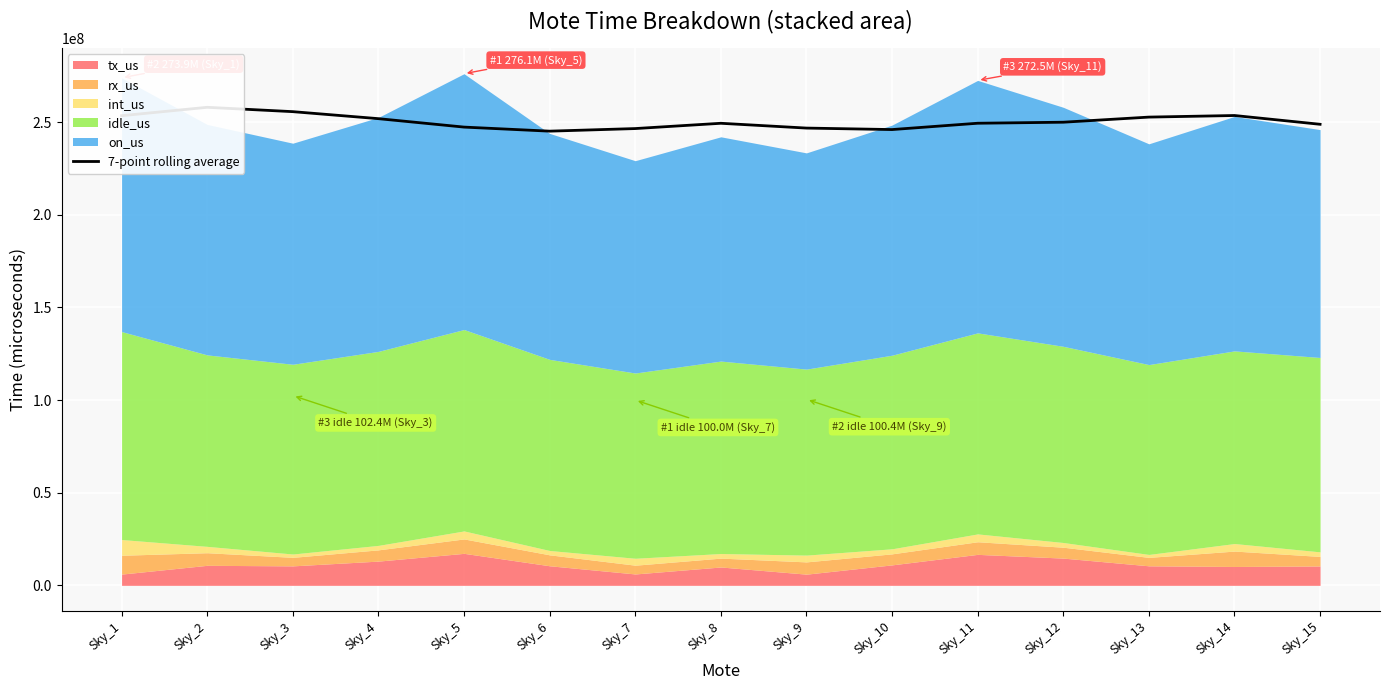

How many lines are shown in the chart?

1